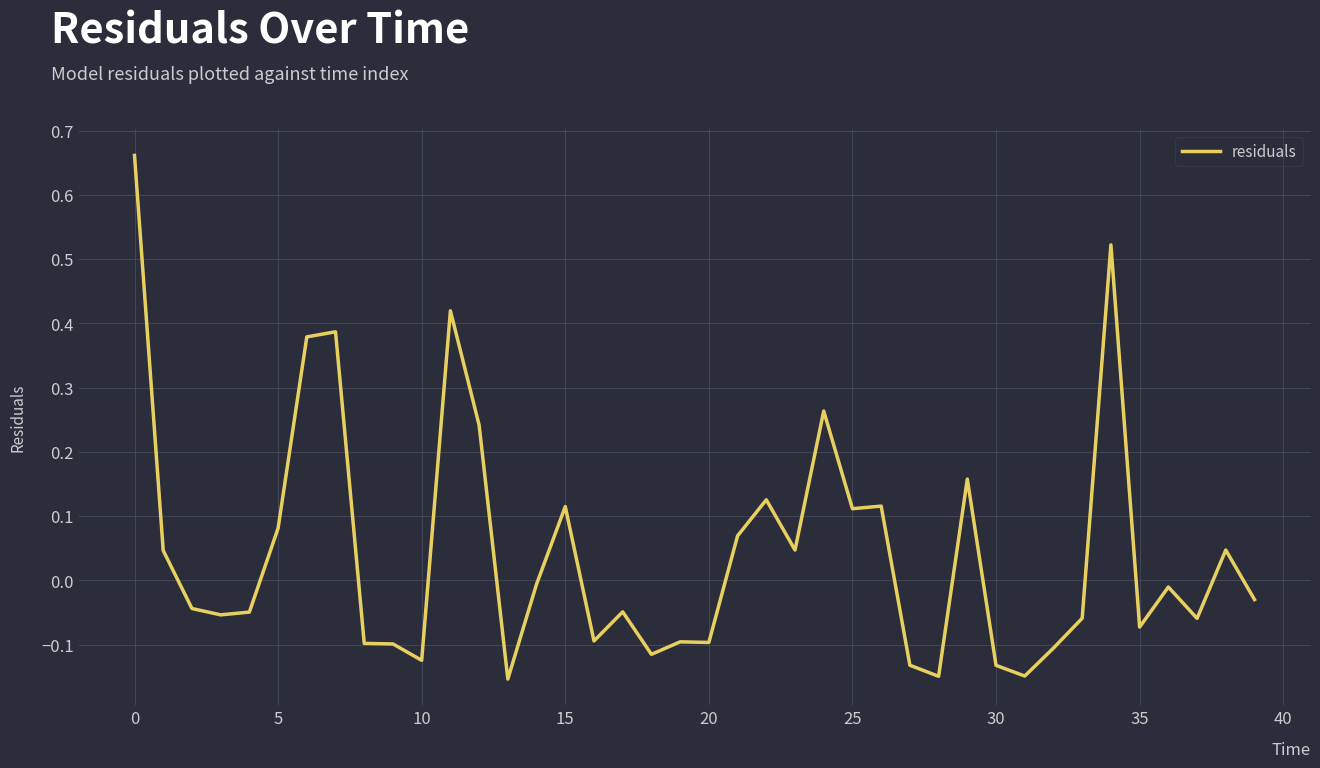

What is the difference between the maximum and minimum values?

0.8